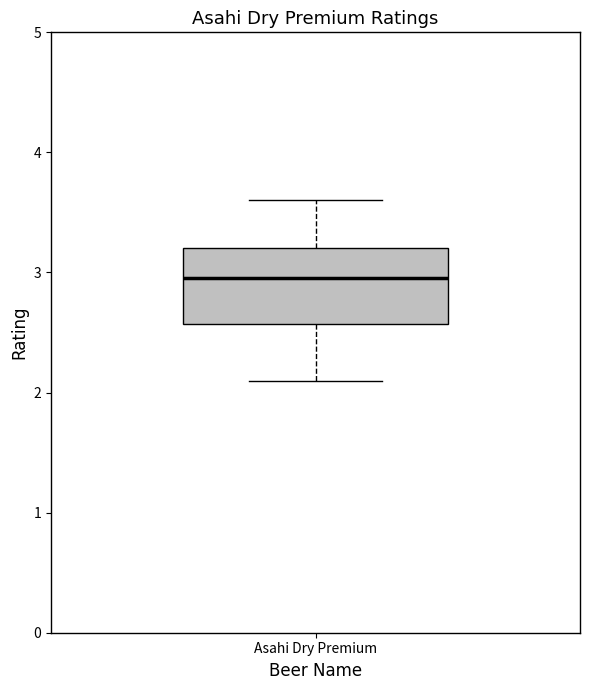

Read this box plot against the y-axis: the position of the median line, the range covered by the box, and the ends of both whiskers. The values are not printed on the chart, so give them approximately, as read against the axis.

median 3.0, box 2.6 to 3.2, whiskers 2.1 to 3.6